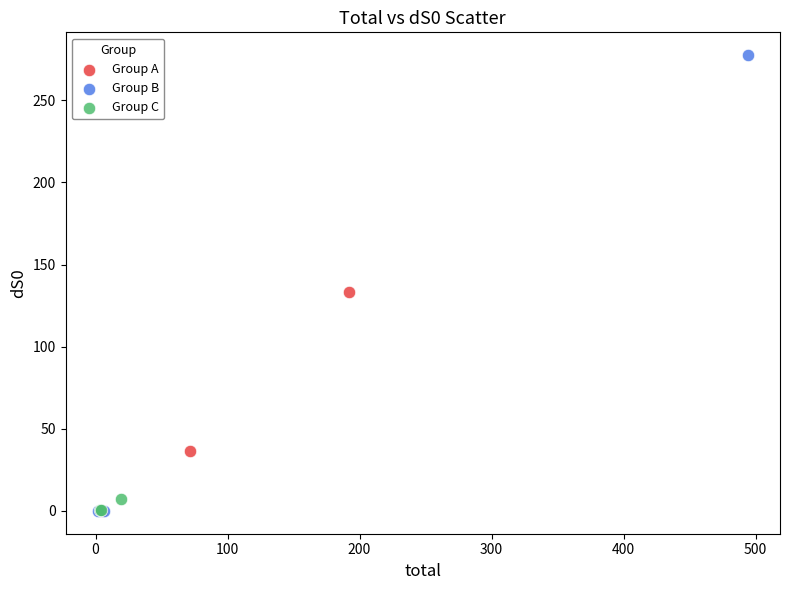

Which series has the largest Y range (max minus min)?

Group B